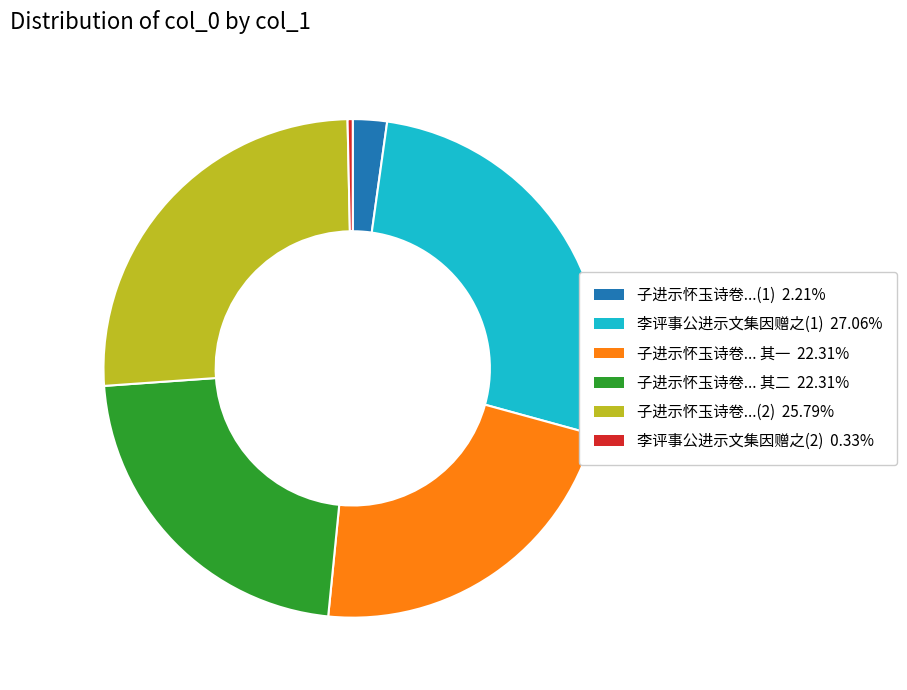

Does any single category account for the majority?

No